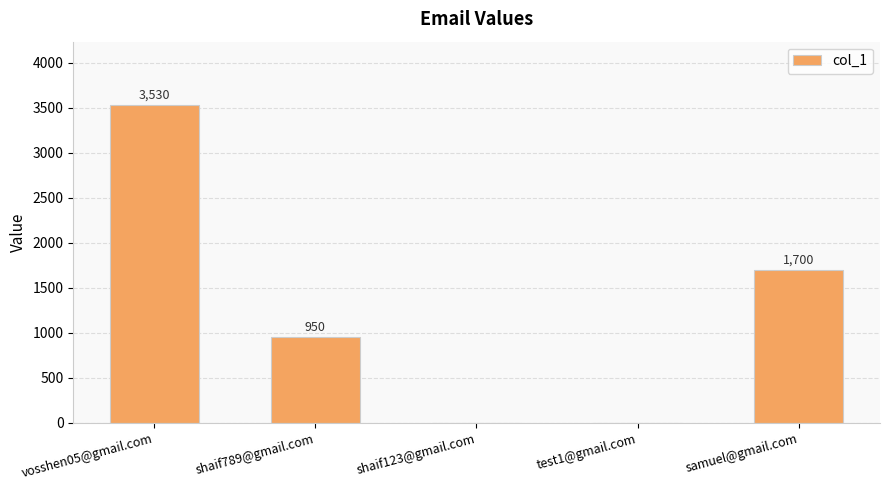

What is the sum of all values?

6180